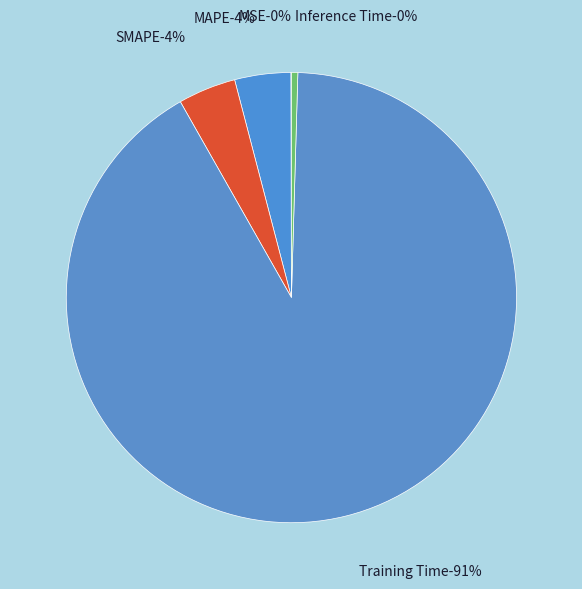

The MAPE slice represents 4% of the pie. True or false?

True